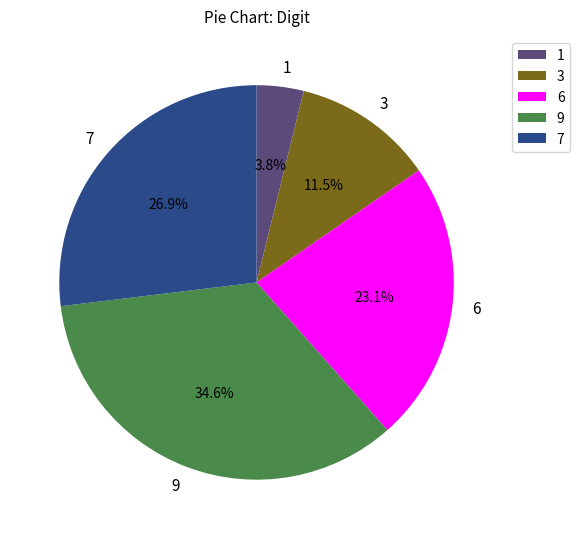

Approximately how many times larger is the value at 6 compared to 9?

0.7